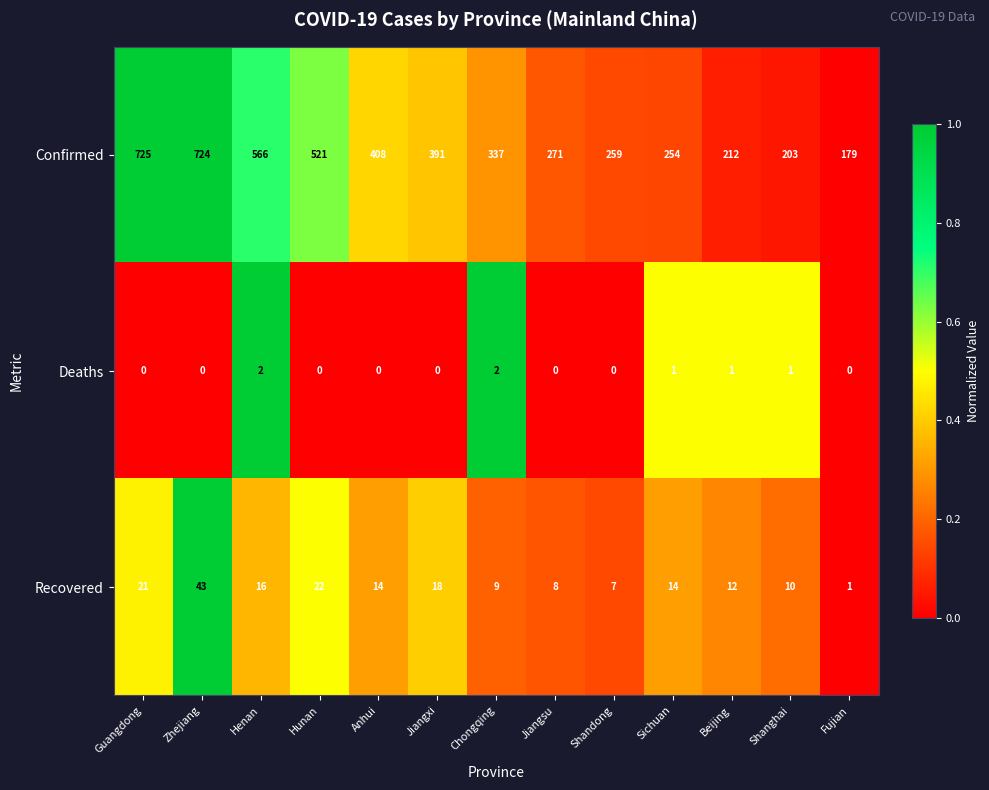

Which series has the widest spread of values?

Confirmed